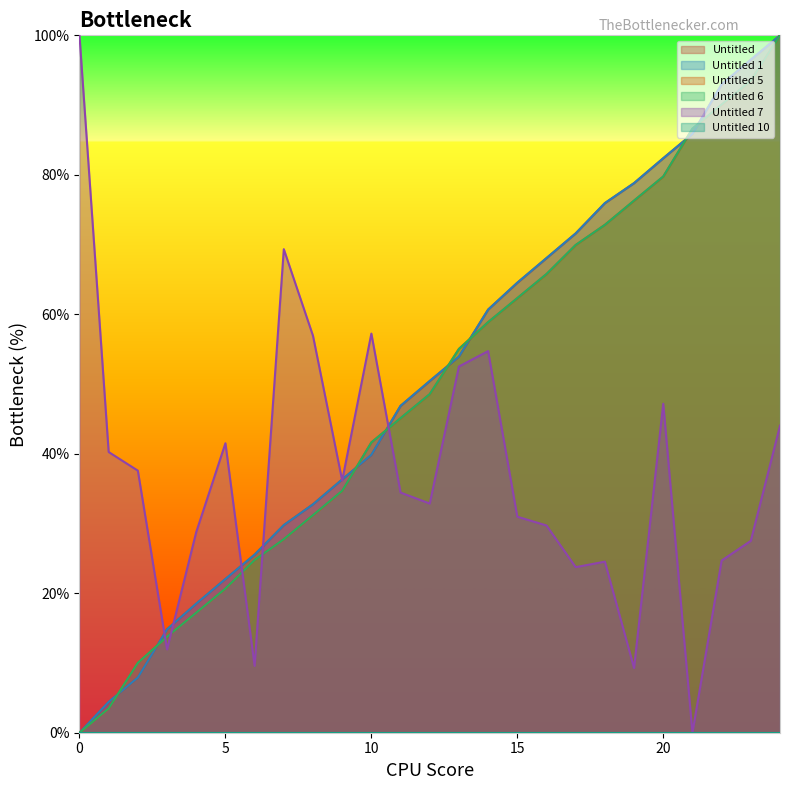

Which has a higher value, 23 or 3?

23